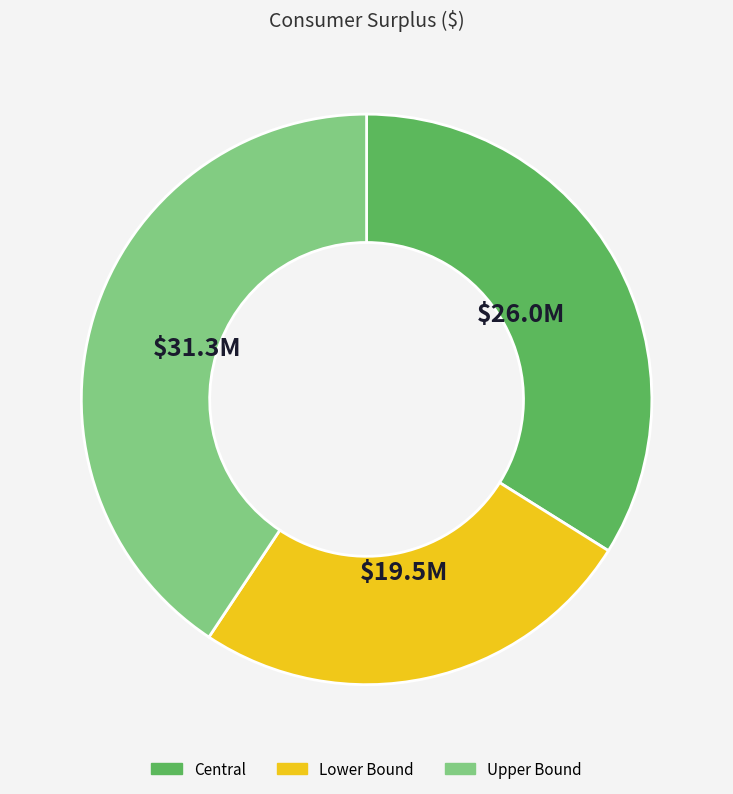

Does Central represent more than half of the total?

No